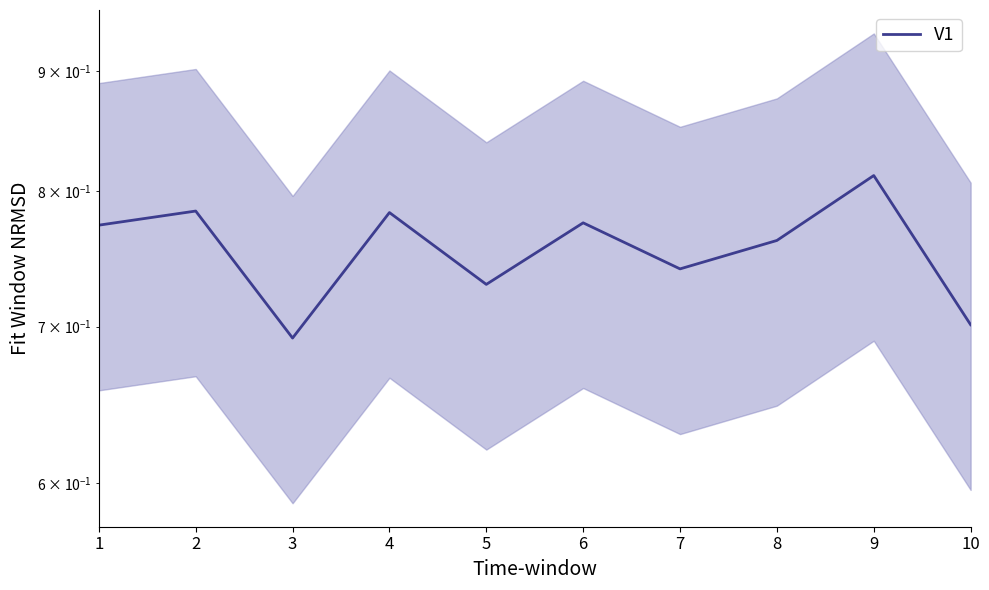

What is the value of the 7th point from the left?

0.7